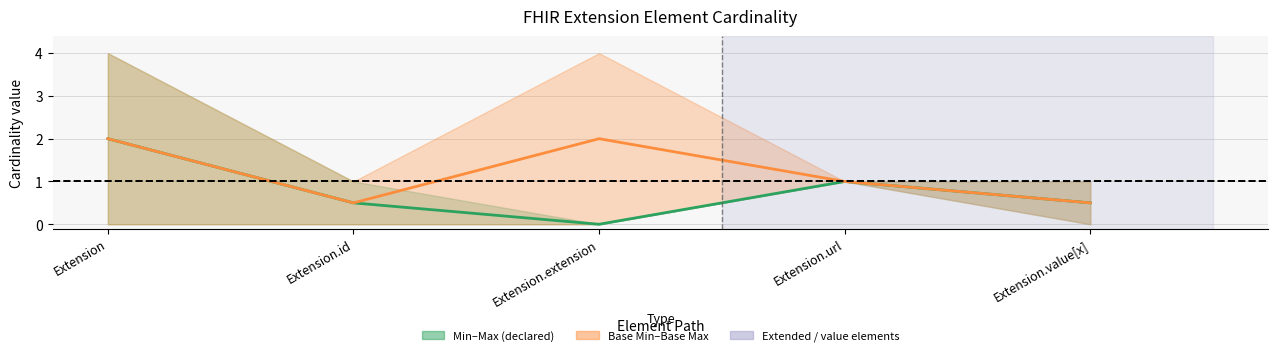

True or false: Mid Base Min–Base Max and Mid Min–Max intersect in this chart.

False